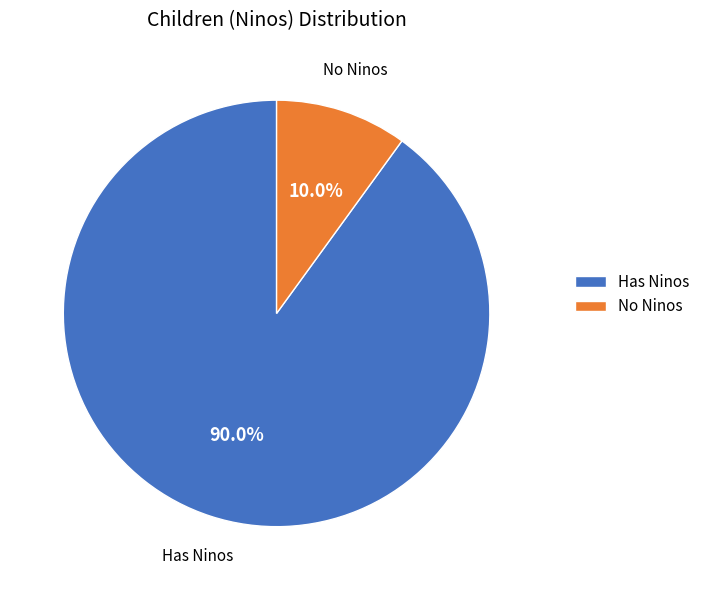

Which category has the smallest portion of the pie?

No Ninos